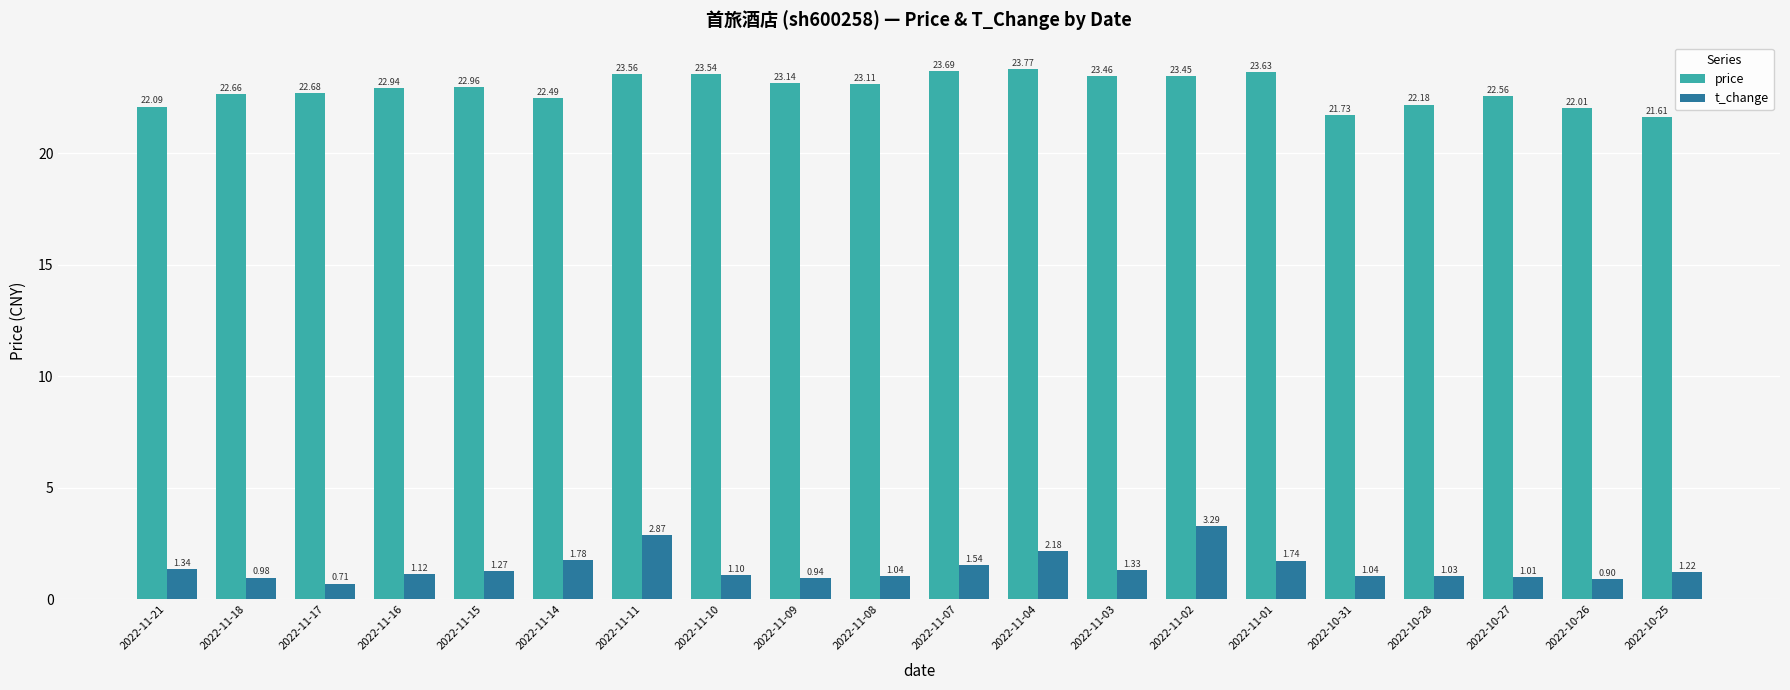

What is the difference between the maximum and second lowest values in the t_change series?

2.4